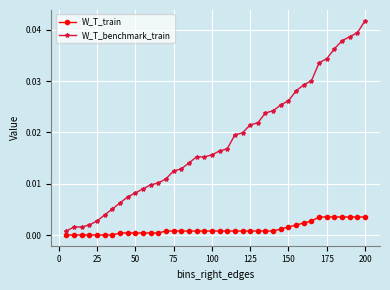

List the series in order of their peak value, highest first.

W_T_benchmark_train, W_T_train